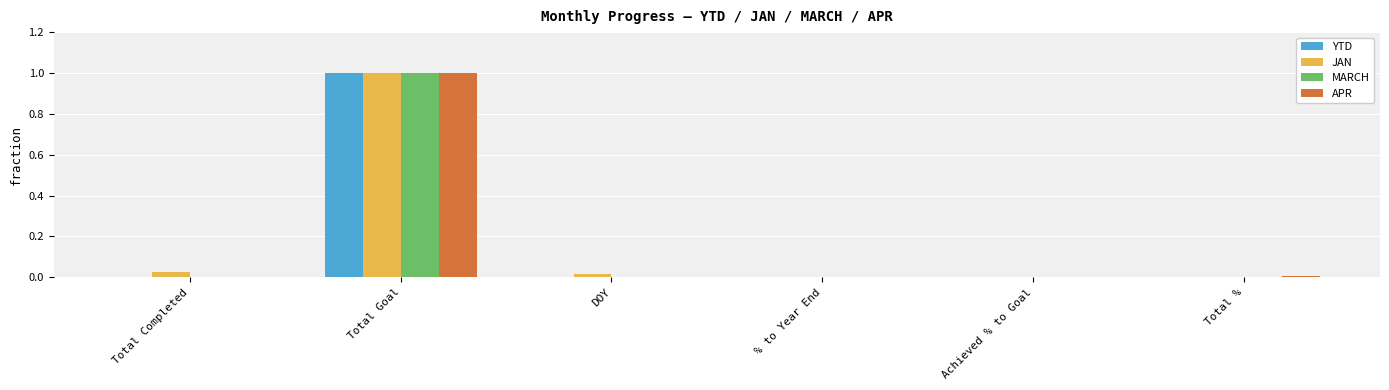

What is the sum of all JAN values?

1.0